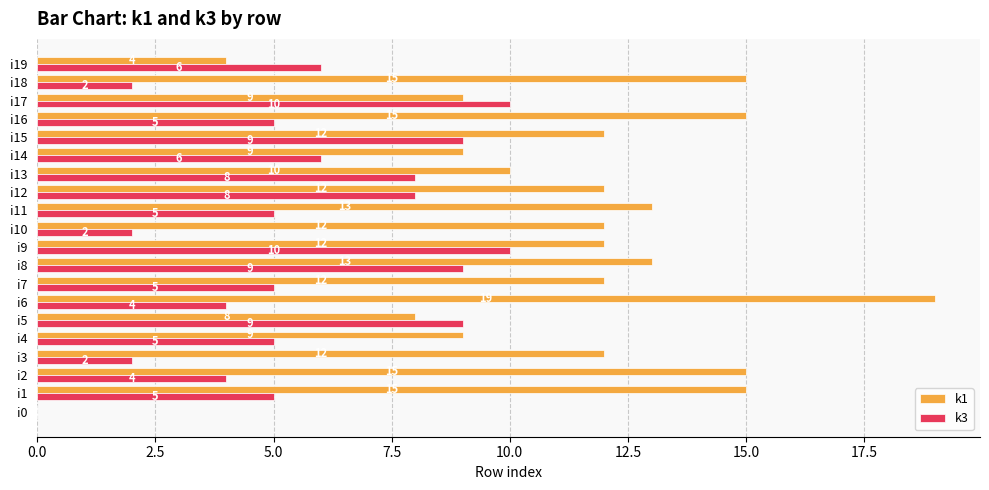

Is the value of k3 at i7 greater than the value of k1 at i9?

No